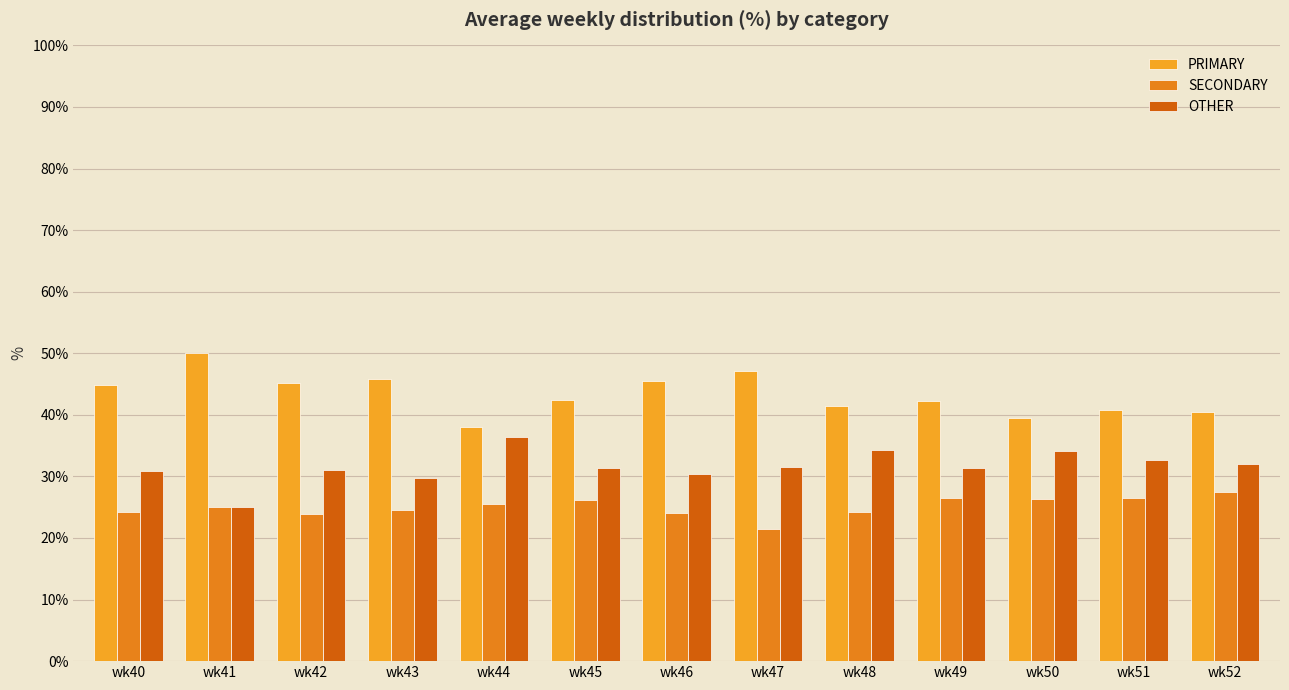

How many groups of bars are there?

13